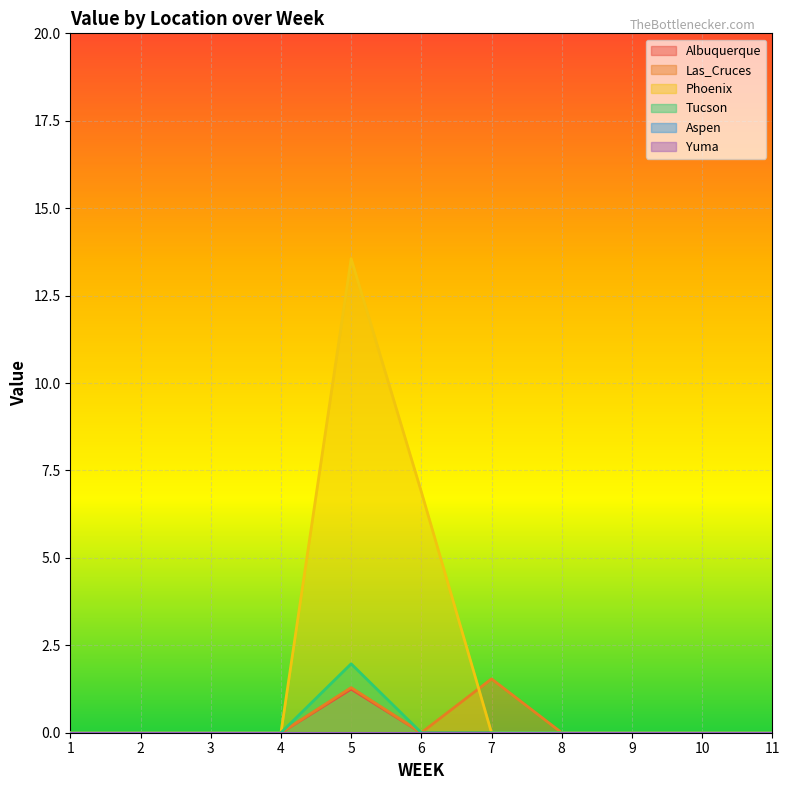

True or false: Las_Cruces and Albuquerque cross at least once.

False